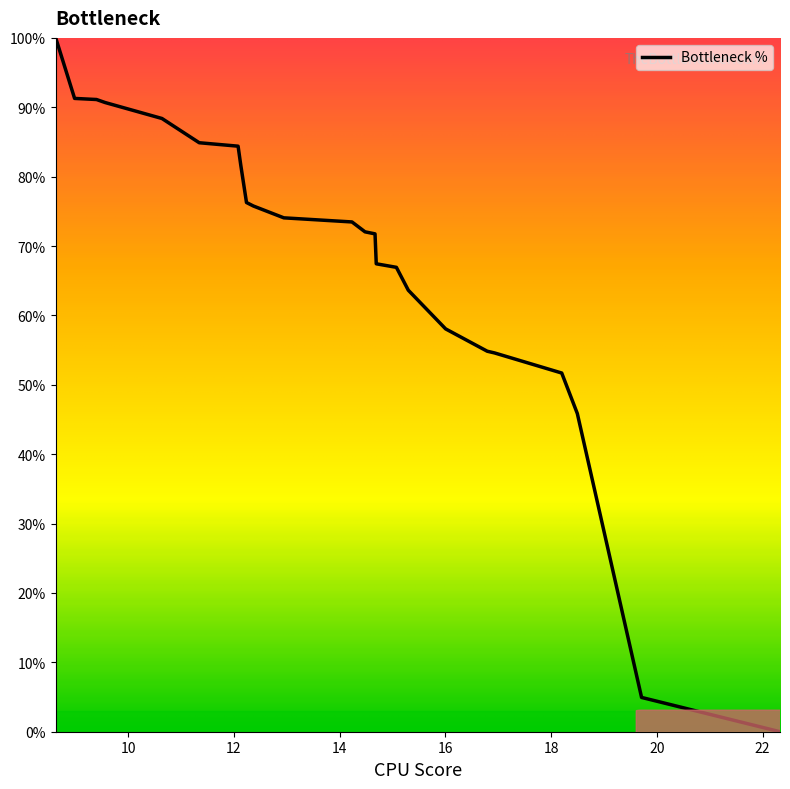

How many values are above zero?

23